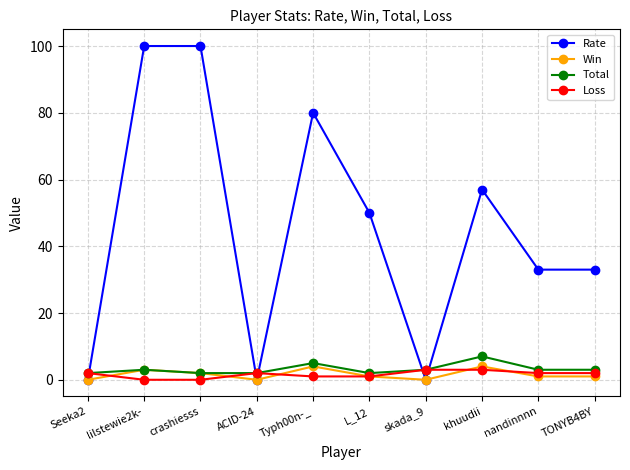

Is the value of Total at skada_9 greater than the value of Loss at crashiesss?

Yes